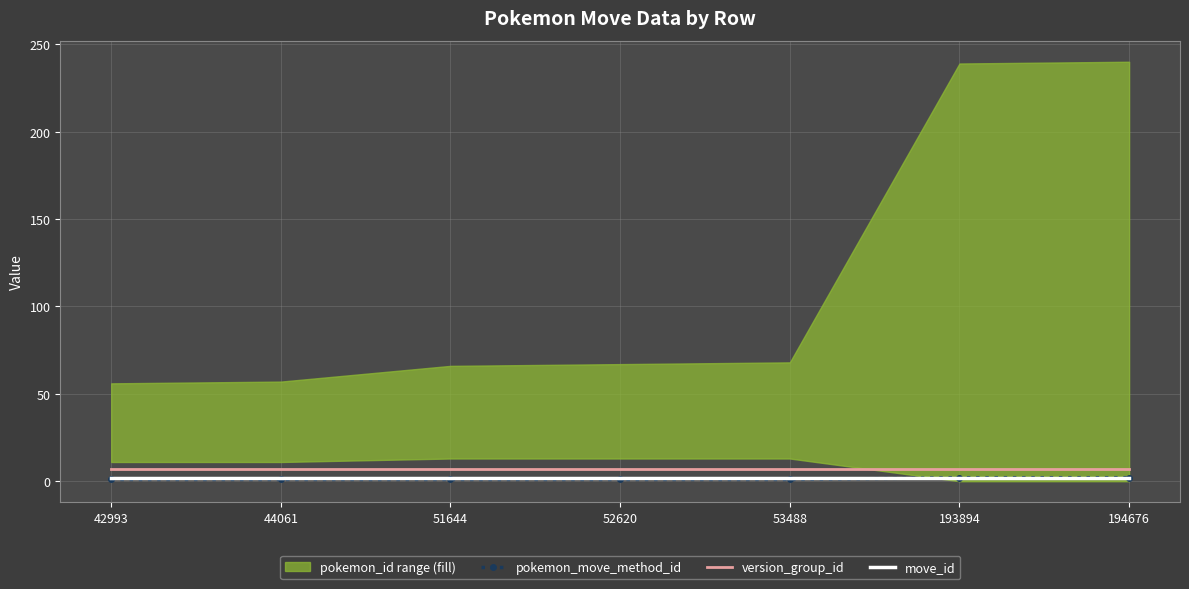

True or false: version_group_id has more than 2 interior local peaks.

False